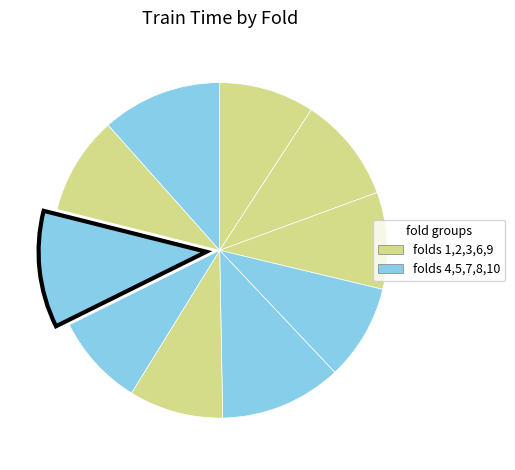

Count the number of slices in the pie.

10